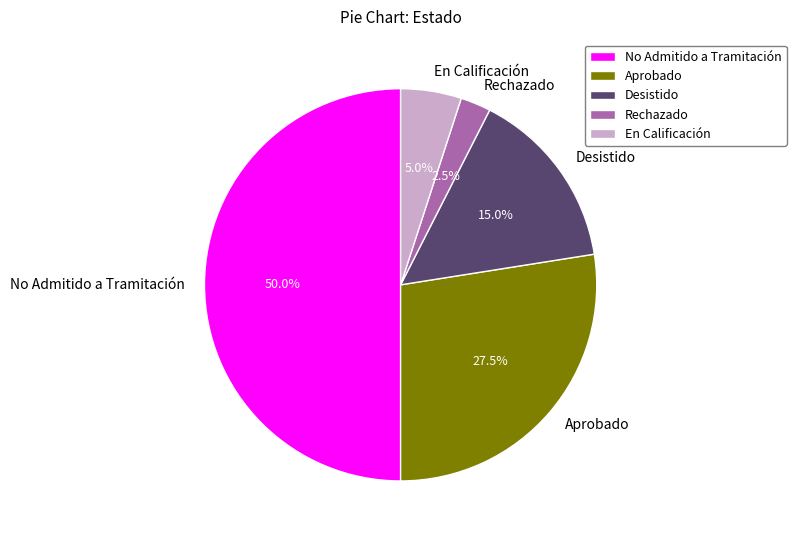

Rank the categories by value from lowest to highest.

Rechazado, En Calificación, Desistido, Aprobado, No Admitido a Tramitación